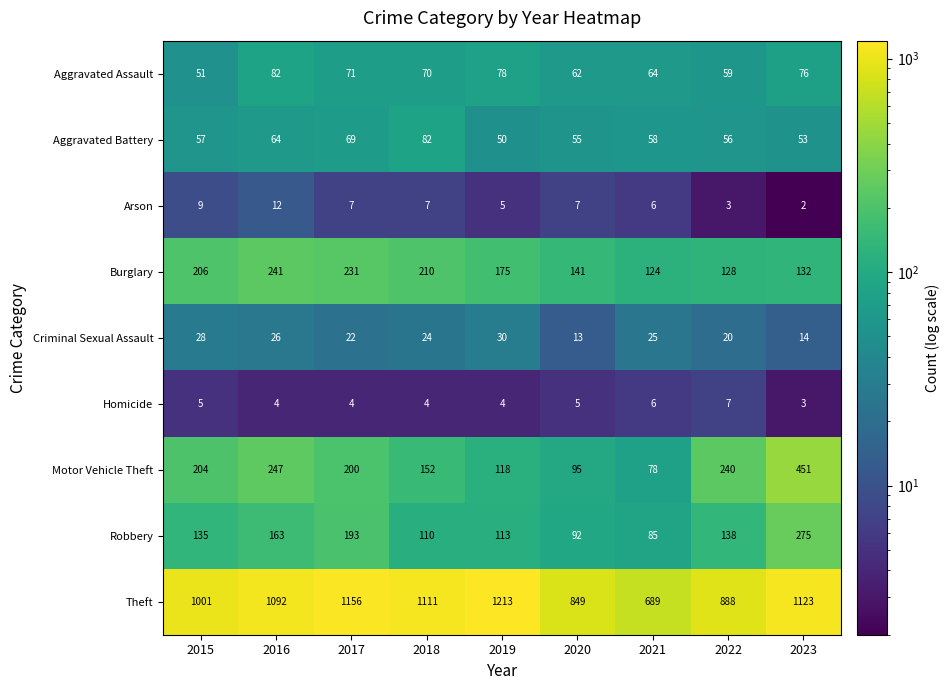

The value of Arson at 2019 is 5. True or false?

True